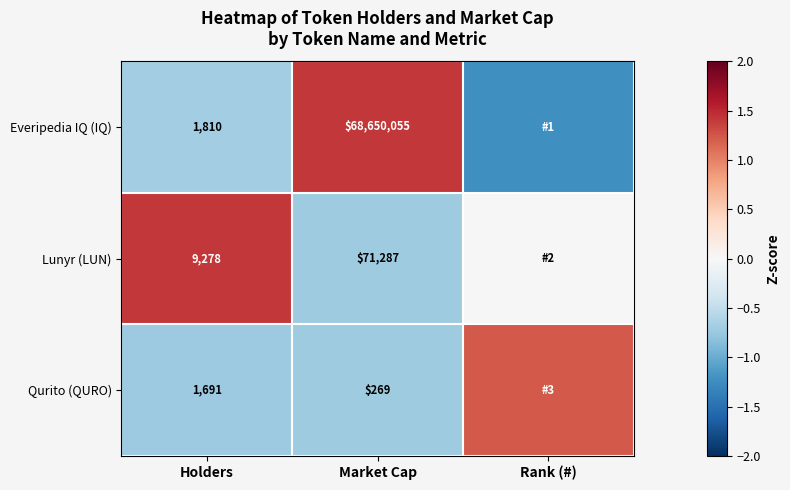

At Market Cap, list the series in order from smallest to largest.

Qurito (QURO), Lunyr (LUN), Everipedia IQ (IQ)